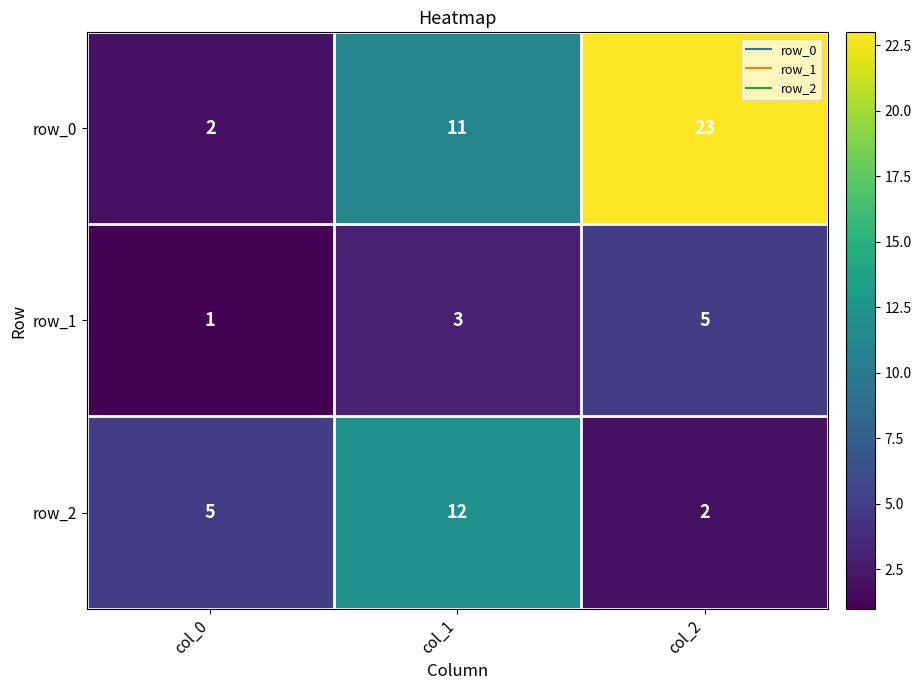

Is the value of row_2 at col_1 greater than the value of row_0 at col_2?

No